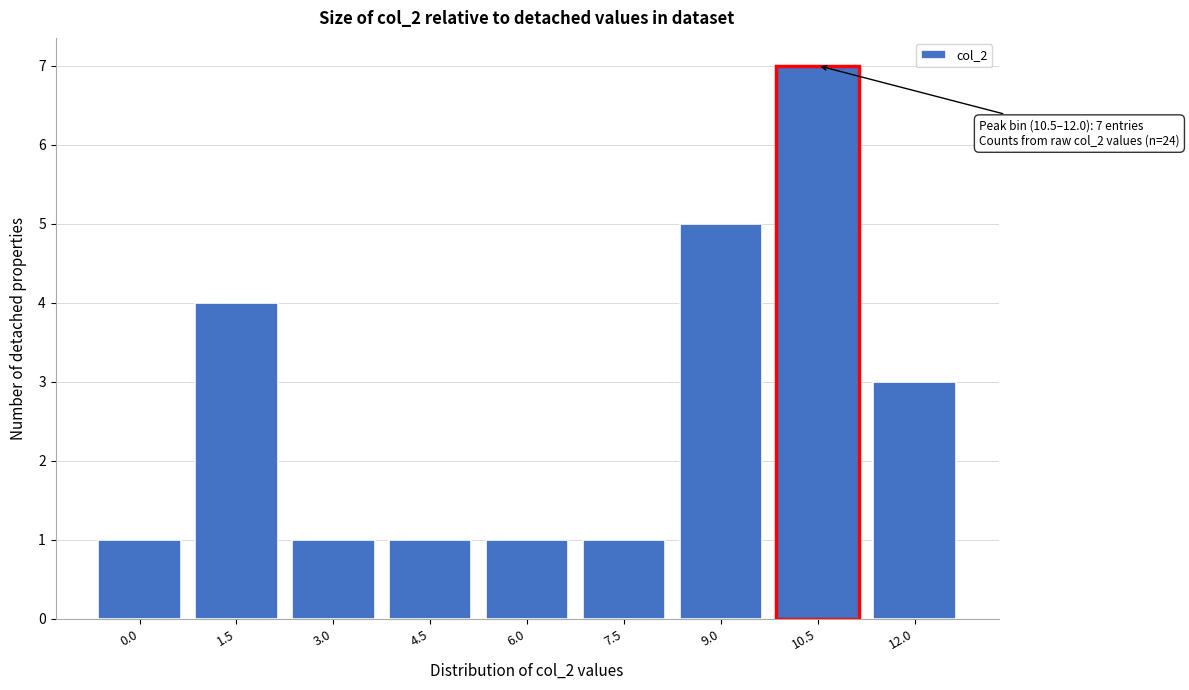

Reading right to left, transcribe all the data shown in this chart.

12.0=3	10.5=7	9.0=5	7.5=1	6.0=1	4.5=1	3.0=1	1.5=4	0.0=1